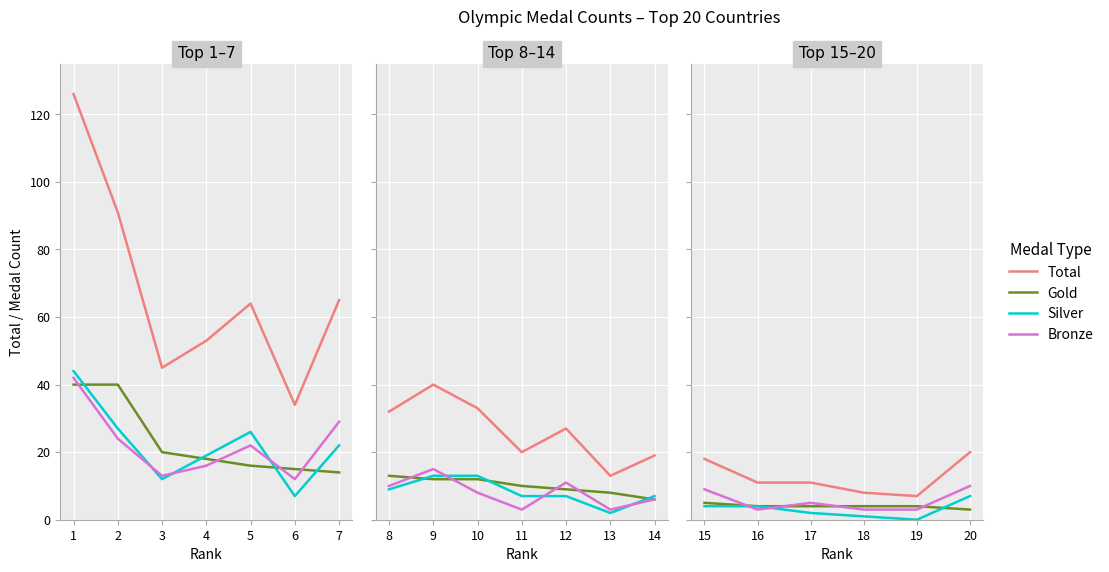

What is the value of the Bronze point at the 2nd from the left?

3